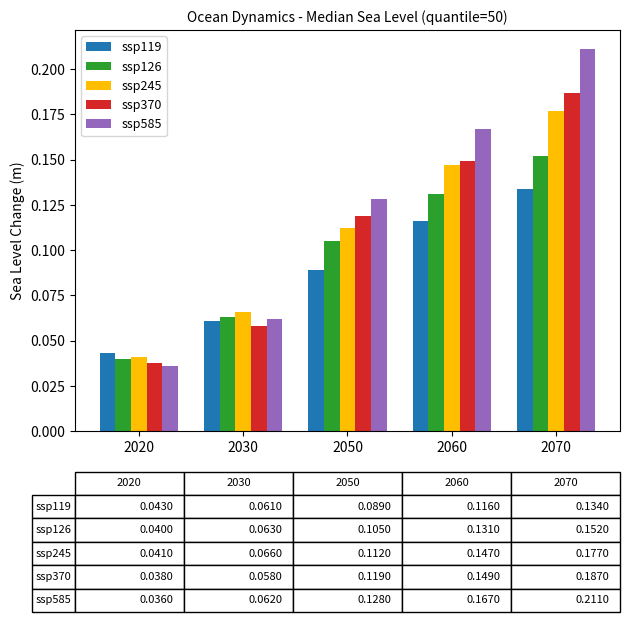

Which series has the largest range (max minus min)?

ssp585